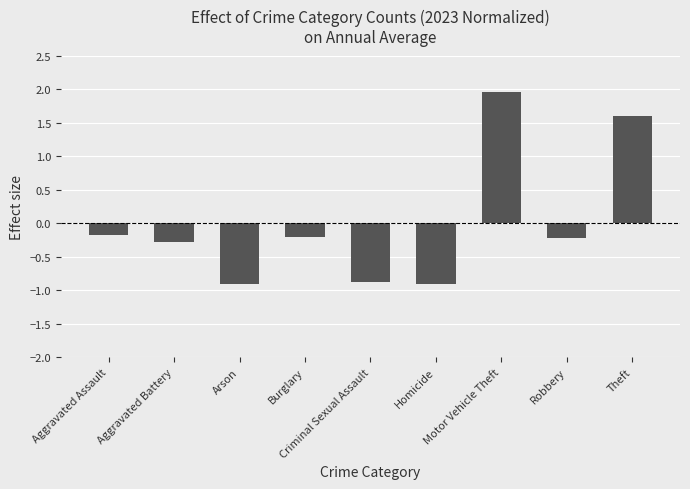

What is the minimum value shown in the chart?

-0.9